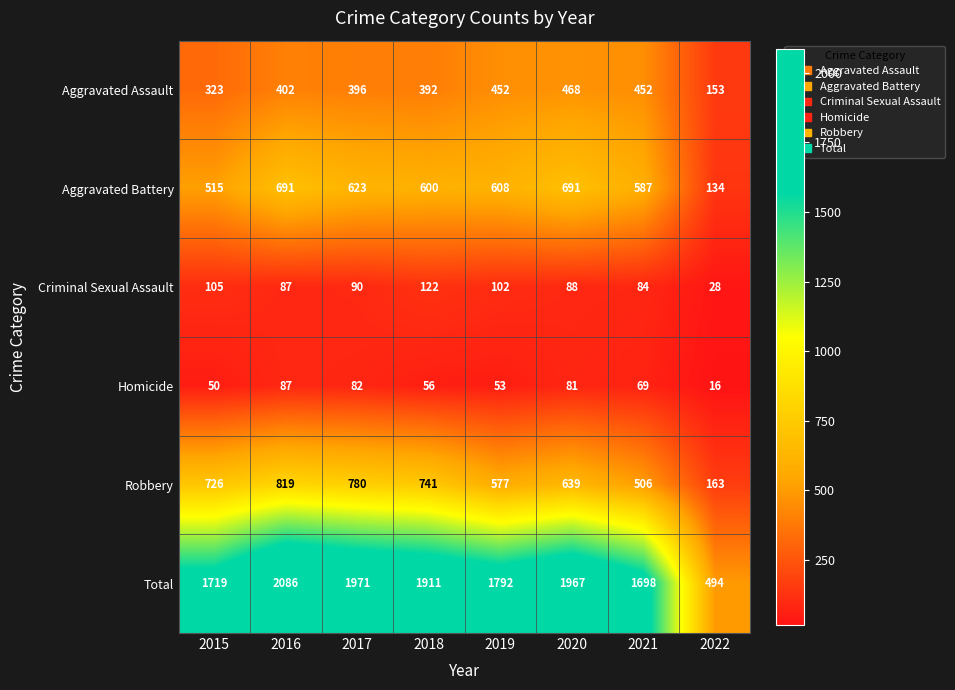

What is the sum of all Aggravated Battery values?

4449